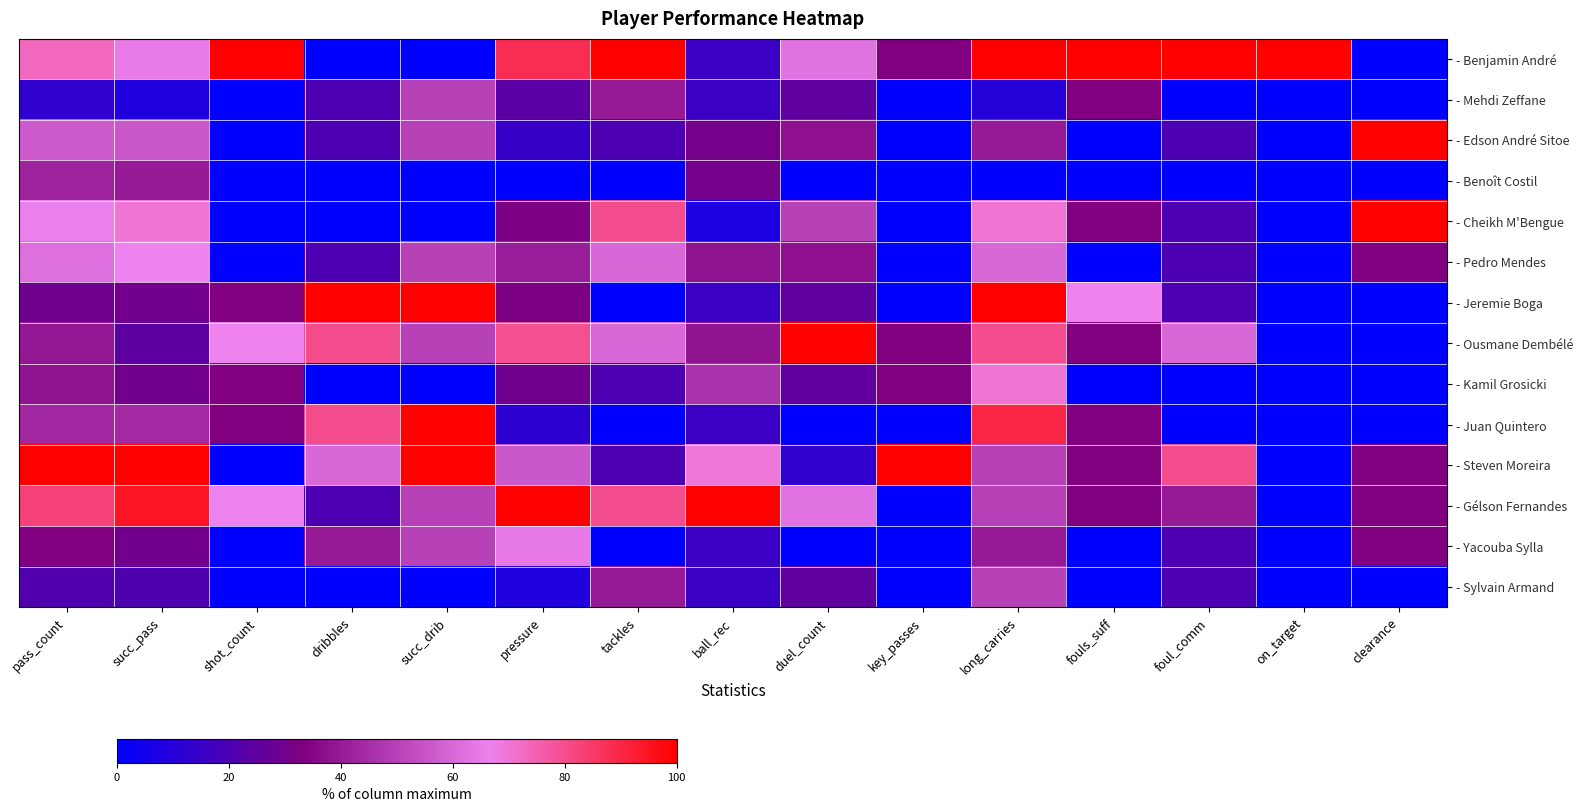

What is the total value across all series at foul_comm?

400.0